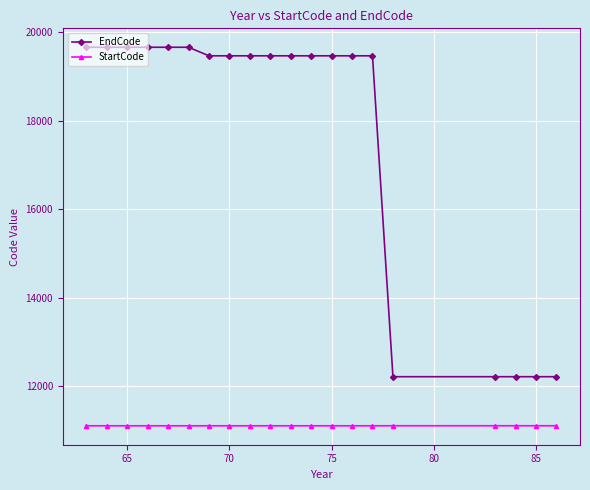

True or false: EndCode and StartCode intersect in this chart.

False